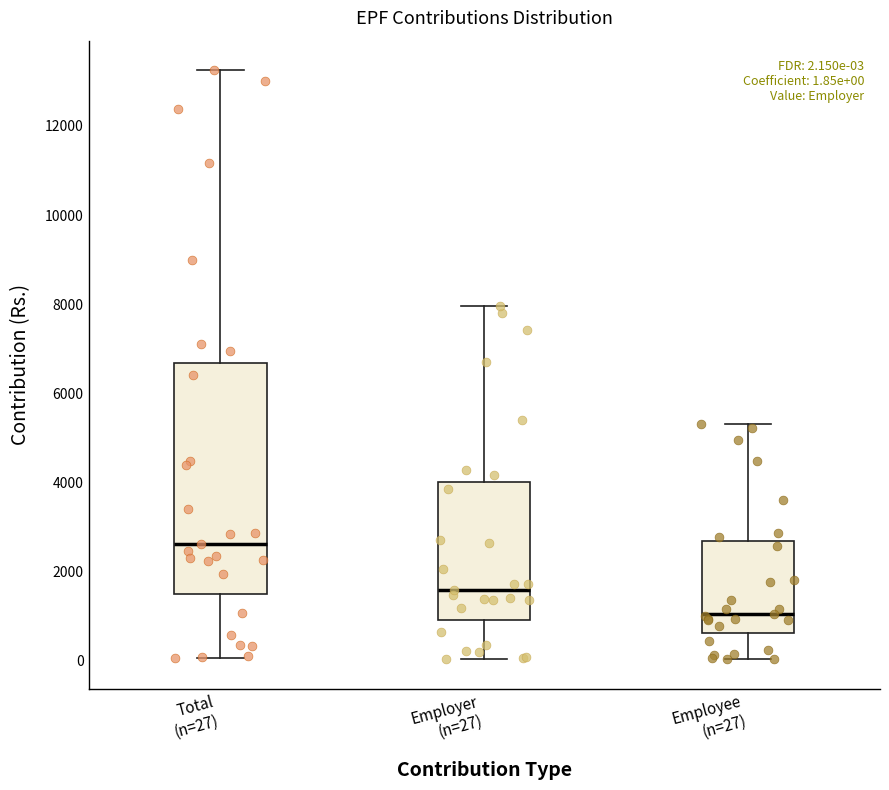

Which box's median line is the highest?

Total (n=27)